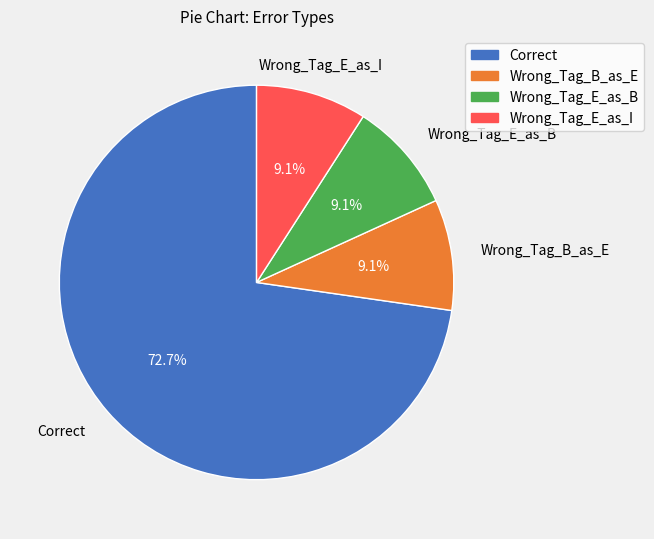

To the nearest percent, what is the combined percentage of Wrong_Tag_E_as_I and Correct?

82%